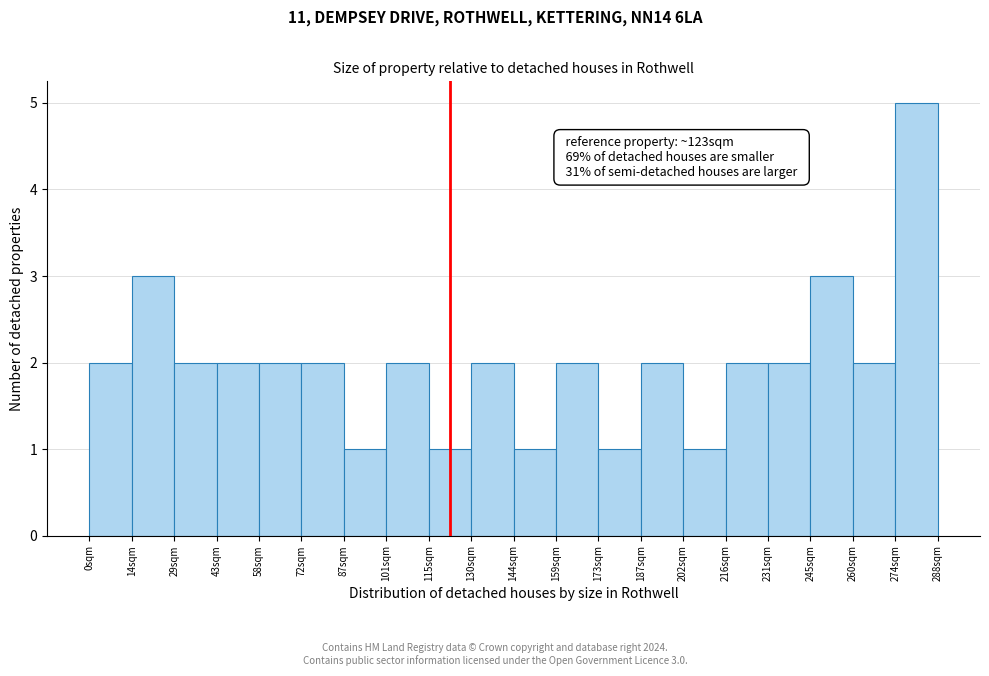

Which range on the x-axis has the tallest bar?

274 to 288